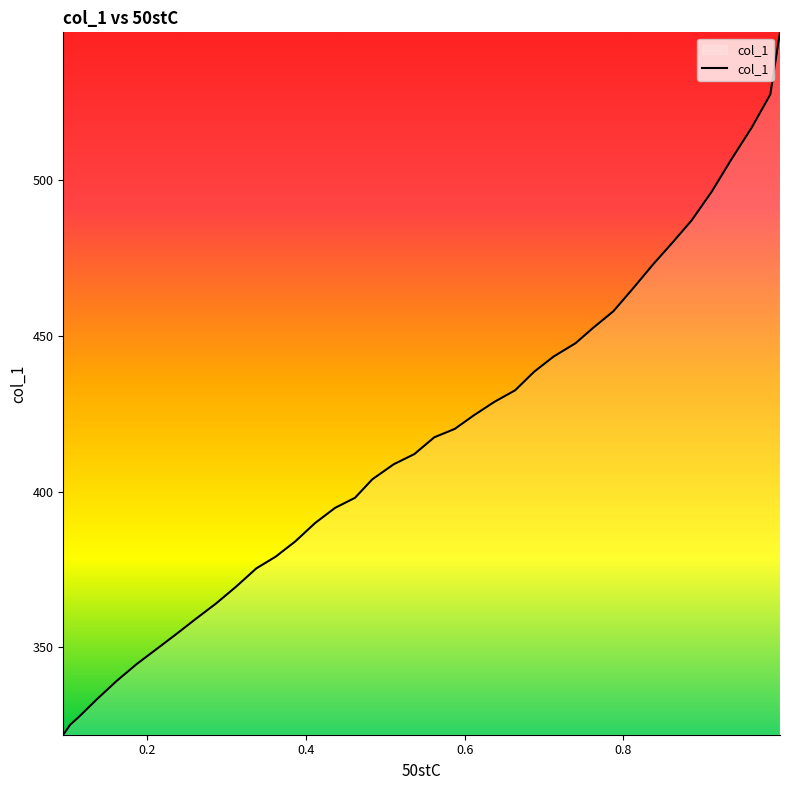

True or false: there are more than 0 points higher than both neighbors.

False